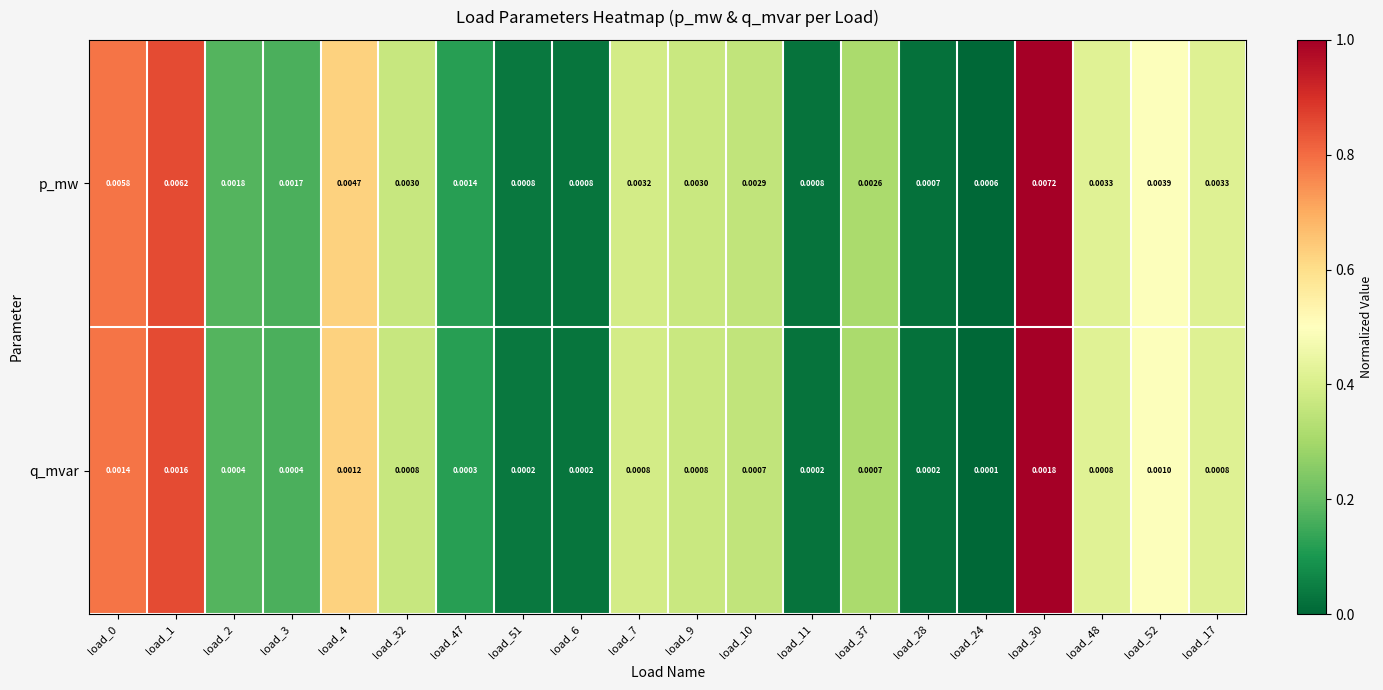

Rank the series by their maximum value, from highest to lowest.

p_mw, q_mvar